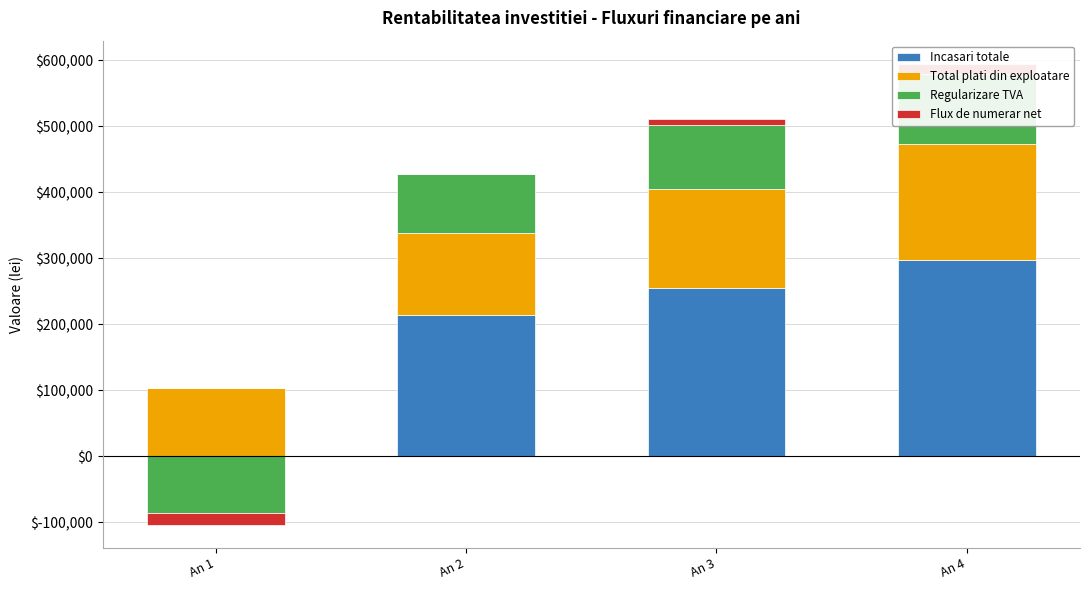

List the series in order of their overall mean, highest first.

Incasari totale, Total plati din exploatare, Regularizare TVA, Flux de numerar net